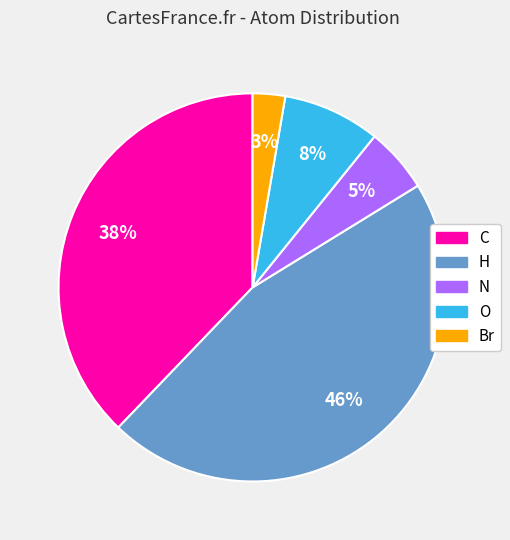

Which category has the smallest portion of the pie?

Br